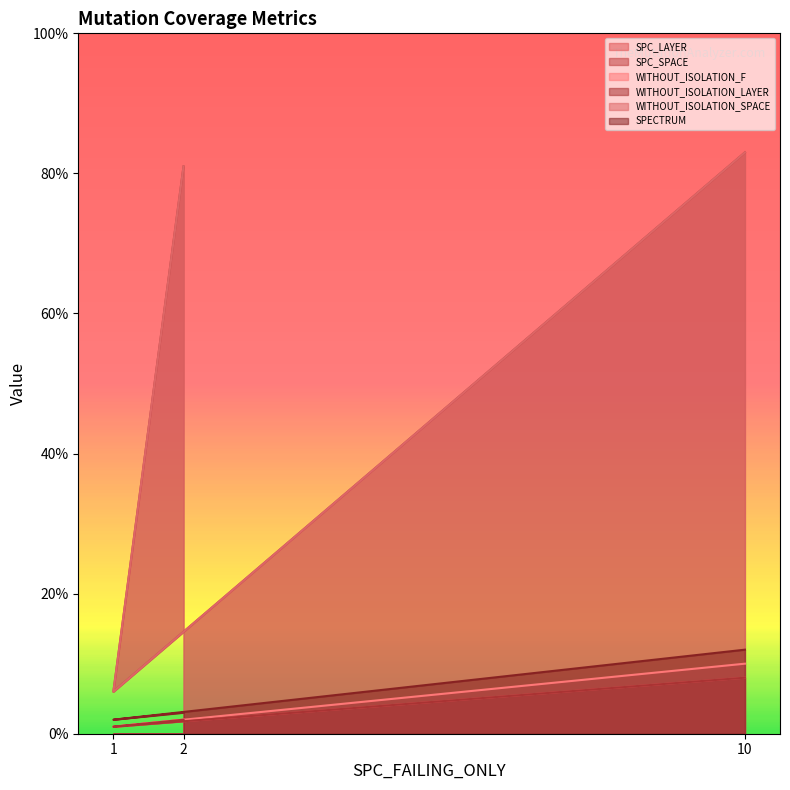

Does the chart display data point markers on the line(s)?

No